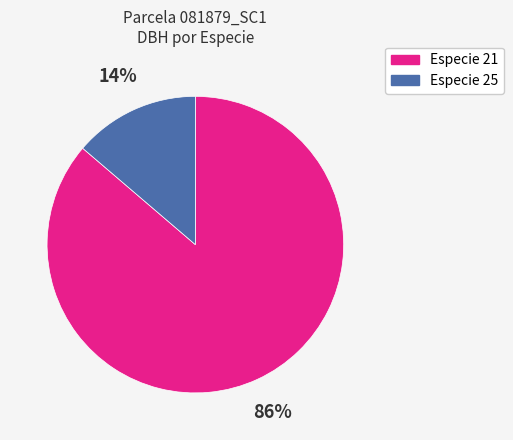

Is there any slice that represents more than half of the pie?

Yes